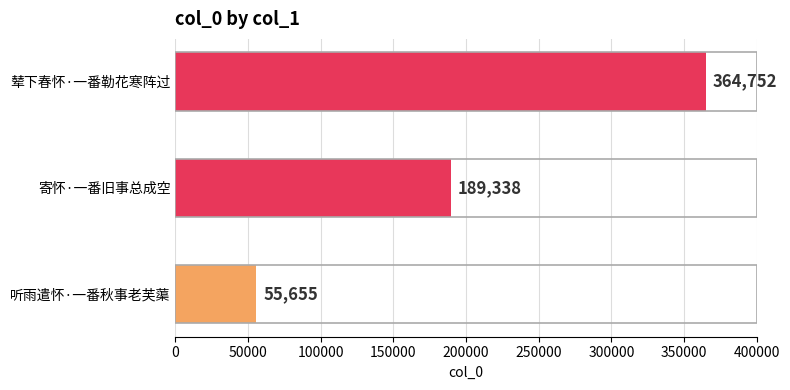

Reading top to bottom, extract all data points from this chart.

辇下春怀·一番勒花寒阵过=364752	寄怀·一番旧事总成空=189338	听雨遣怀·一番秋事老芙蕖=55655